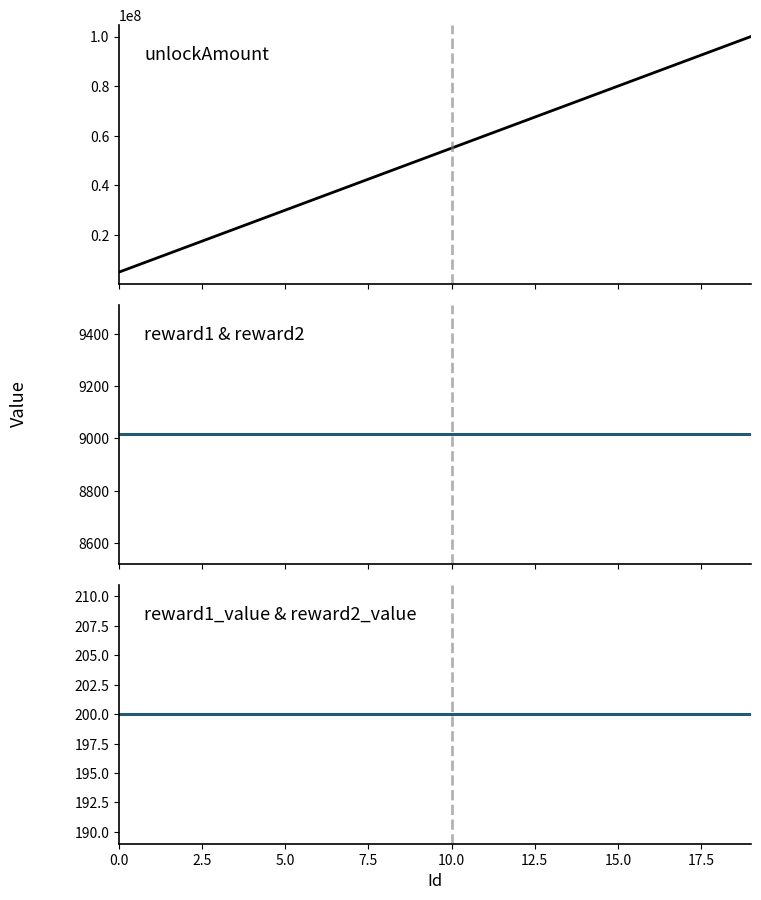

Reading left to right, list all the values displayed in this chart.

unlockAmount: 5000000	10000000	15000000	20000000	25000000	30000000	35000000	40000000	45000000	50000000	55000000	60000000	65000000	70000000	75000000	80000000	85000000	90000000	95000000	100000000
reward1: 9016	9016	9016	9016	9016	9016	9016	9016	9016	9016	9016	9016	9016	9016	9016	9016	9016	9016	9016	9016
reward2: 9016	9016	9016	9016	9016	9016	9016	9016	9016	9016	9016	9016	9016	9016	9016	9016	9016	9016	9016	9016
reward1_value: 200	200	200	200	200	200	200	200	200	200	200	200	200	200	200	200	200	200	200	200
reward2_value: 200	200	200	200	200	200	200	200	200	200	200	200	200	200	200	200	200	200	200	200